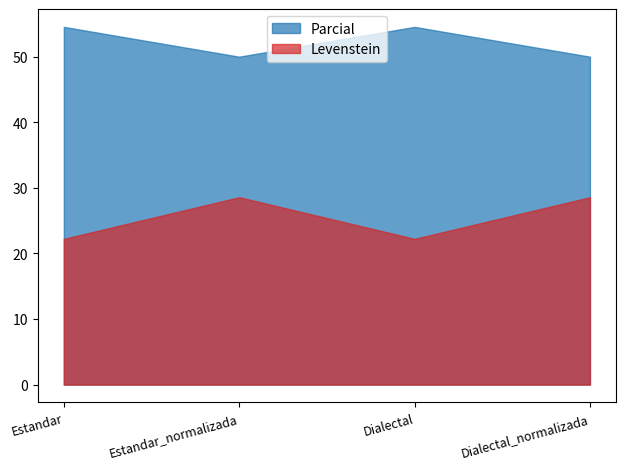

What is the difference between the second highest and minimum values in the Parcial series?

4.5